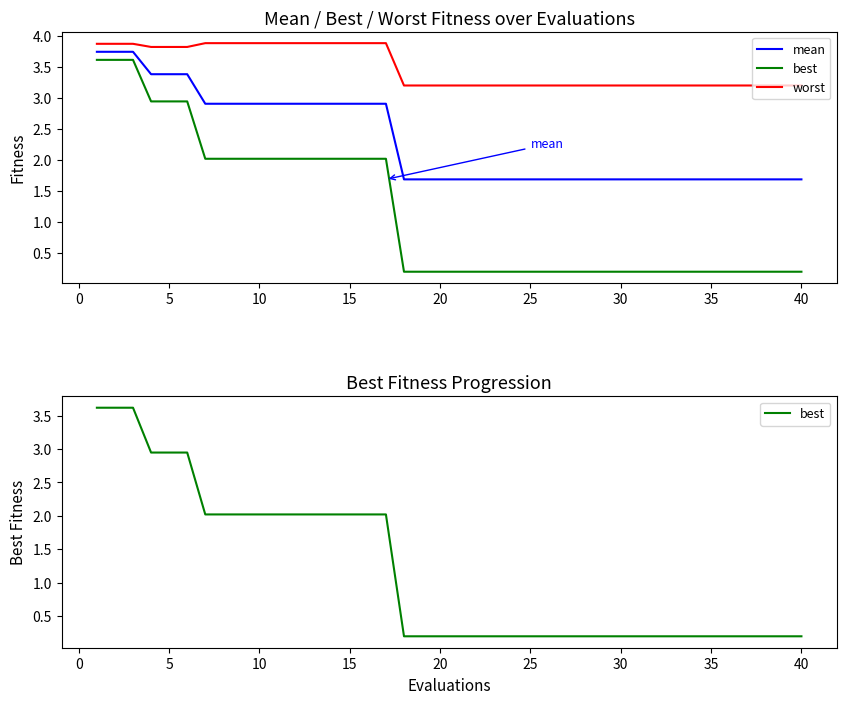

True or false: worst has more than 1 interior local peaks.

False